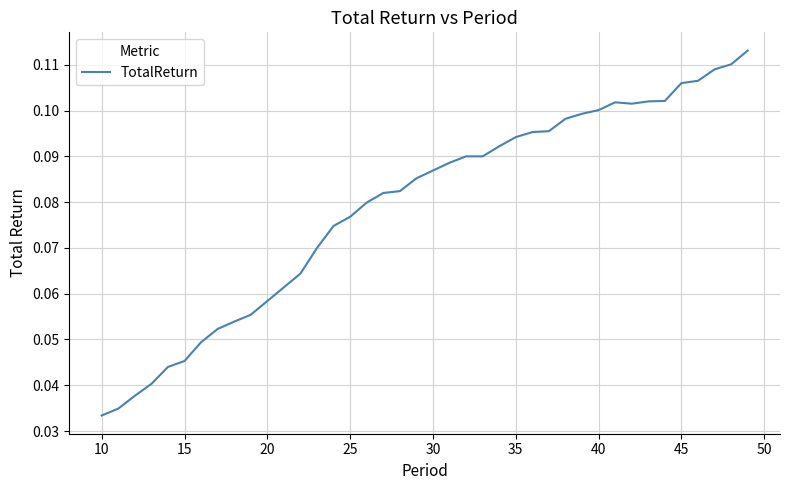

Does the chart have visible grid lines?

Yes